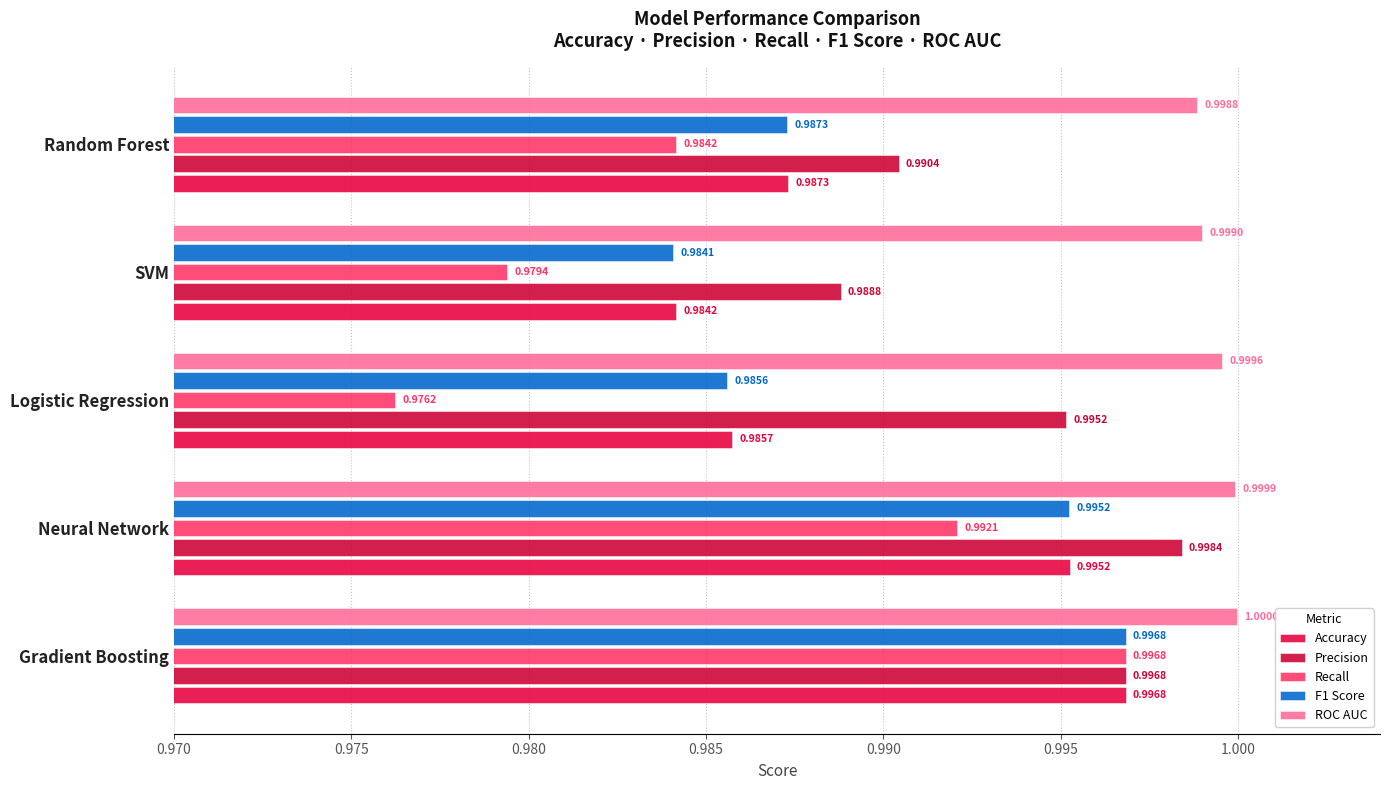

Rank the categories by ROC AUC value from highest to lowest.

Gradient Boosting, Neural Network, Logistic Regression, SVM, Random Forest